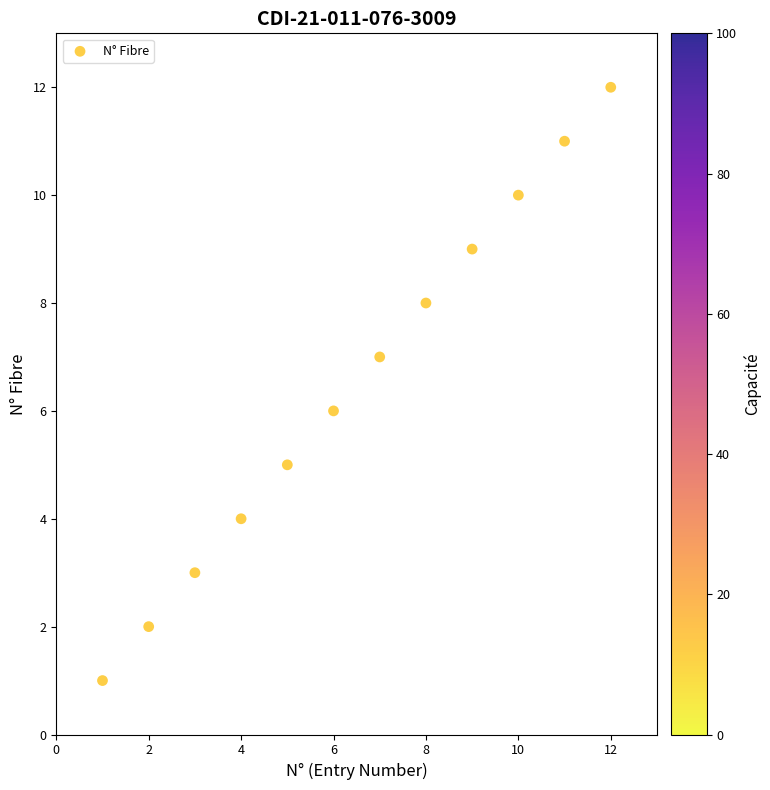

What is the average X value?

6